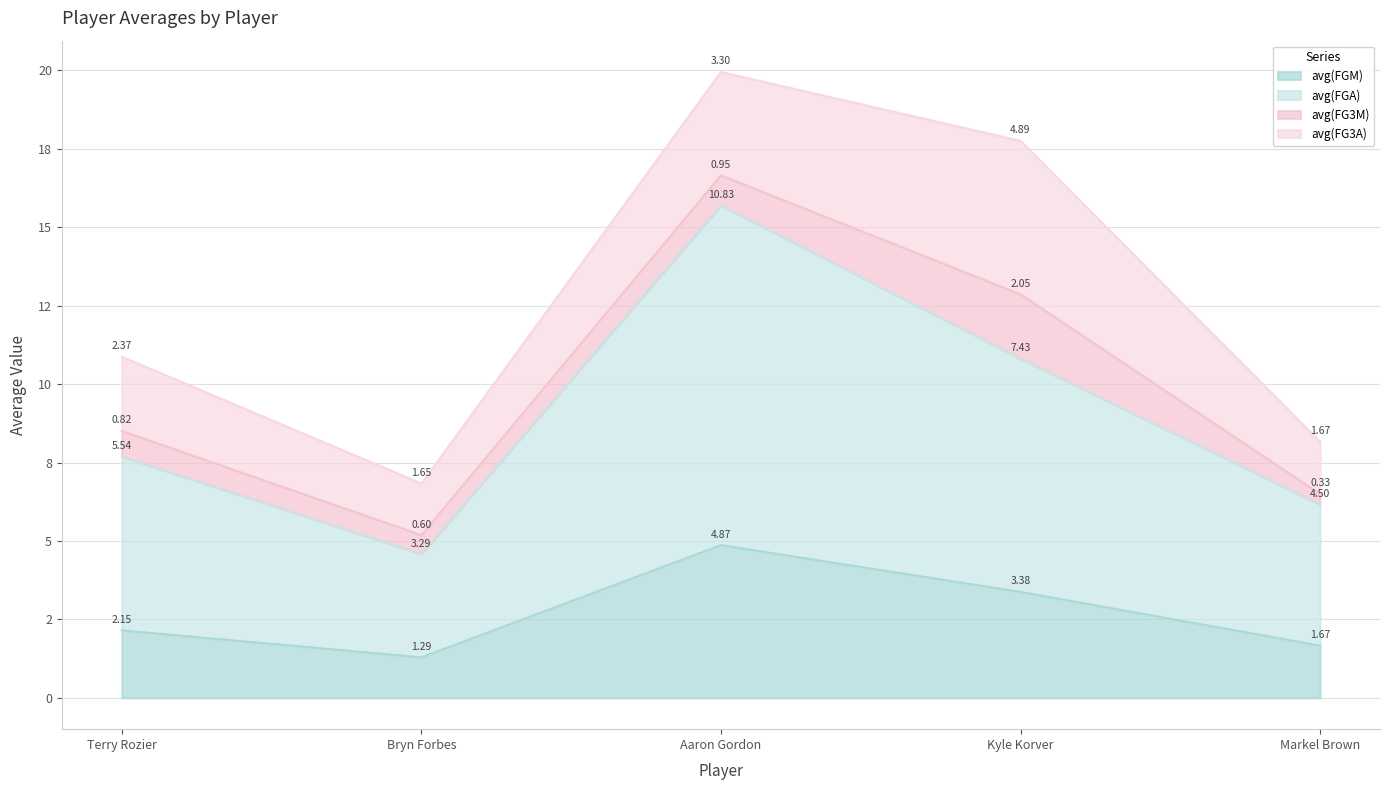

Does the chart have visible grid lines?

Yes